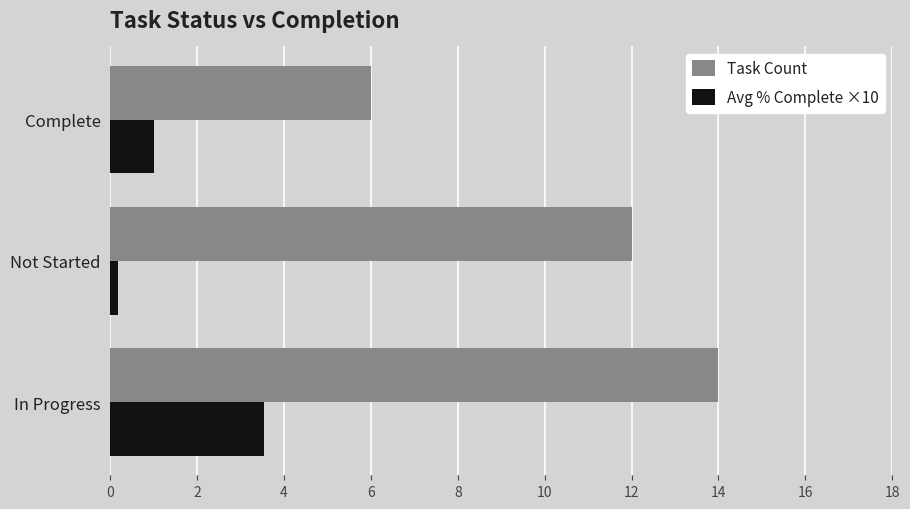

What is the difference between the maximum and minimum values in the Task Count series?

8.0